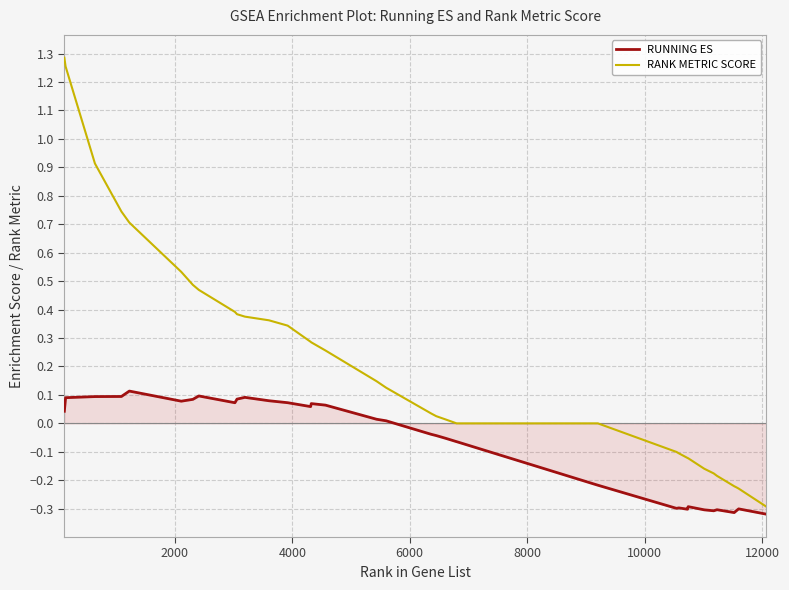

How many positive values does the RUNNING ES series have?

18